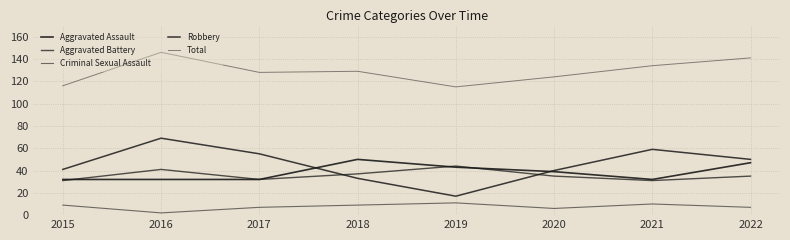

What is the spread (max minus min) of values at 2020?

118